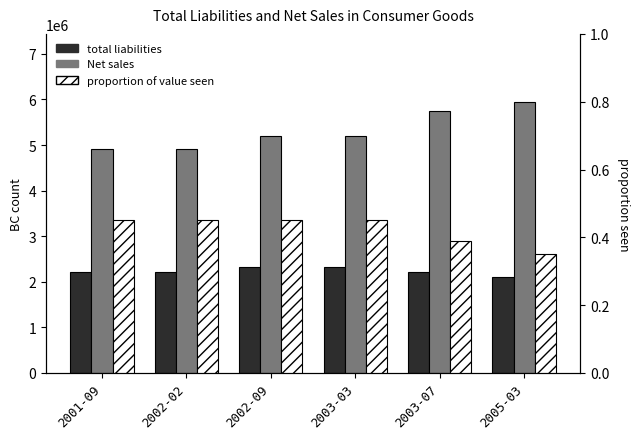

What is the difference between the total liabilities values at 2003-03 and 2005-03?

219084.0